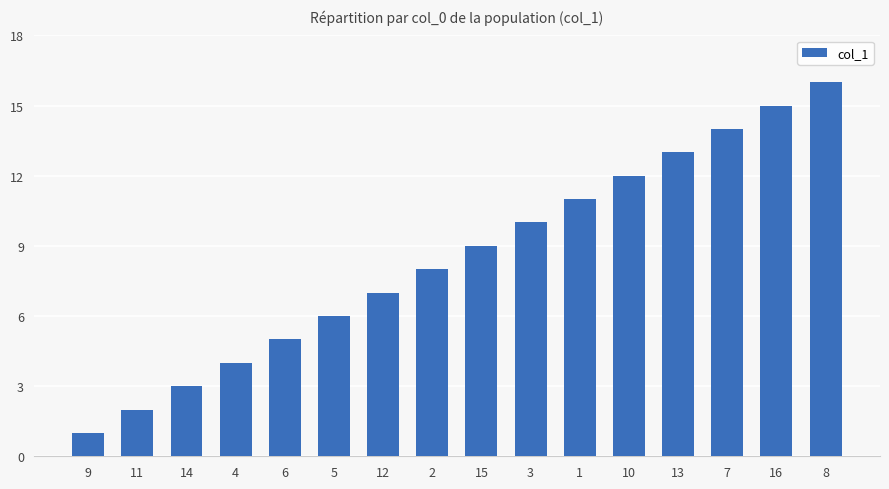

List the labels in order of value, smallest first.

9, 11, 14, 4, 6, 5, 12, 2, 15, 3, 1, 10, 13, 7, 16, 8